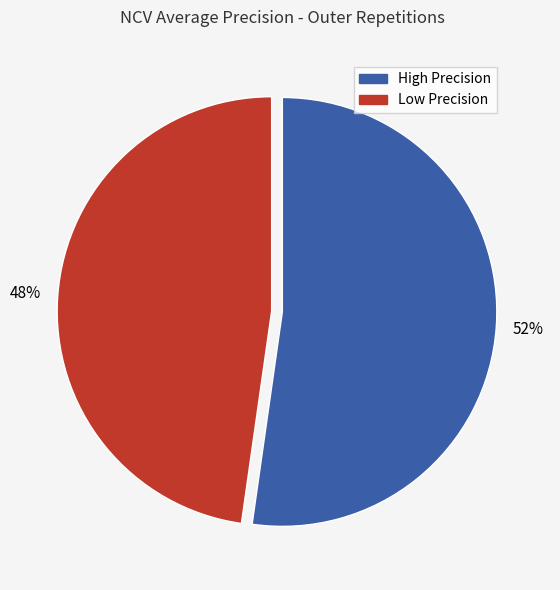

To the nearest percent, what is the average slice percentage?

50%